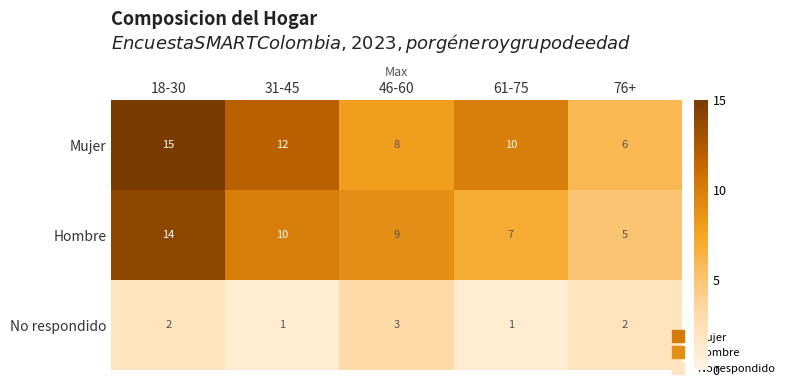

Reading right to left, list all the values displayed in this chart.

Mujer: 76+=6	61-75=10	46-60=8	31-45=12	18-30=15
Hombre: 76+=5	61-75=7	46-60=9	31-45=10	18-30=14
No respondido: 76+=2	61-75=1	46-60=3	31-45=1	18-30=2